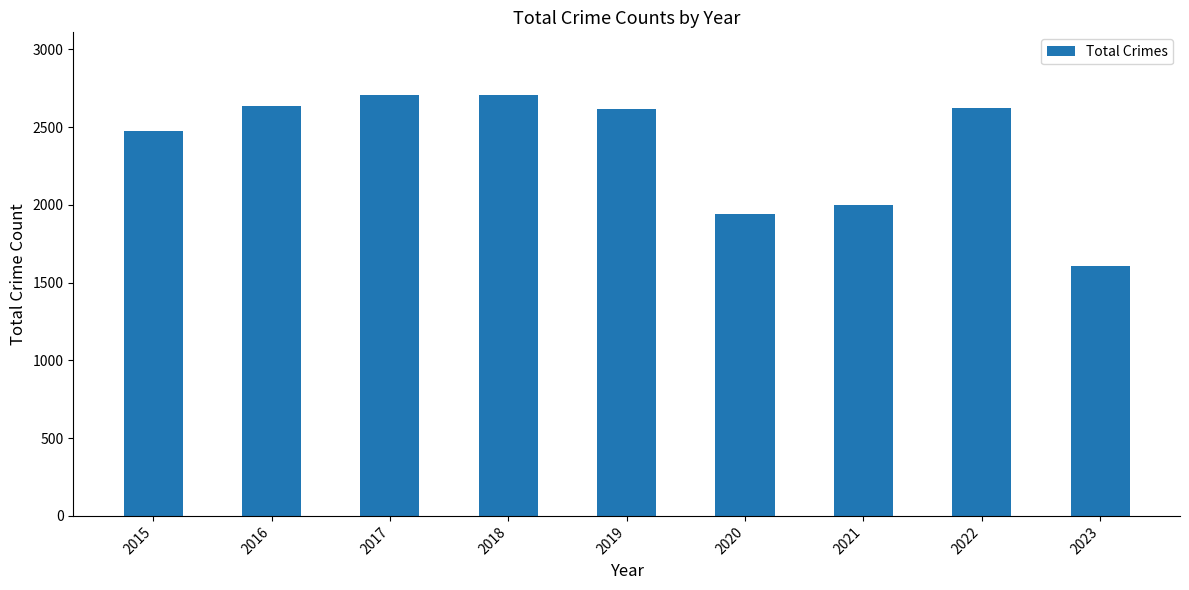

Count the number of categories in the chart.

9